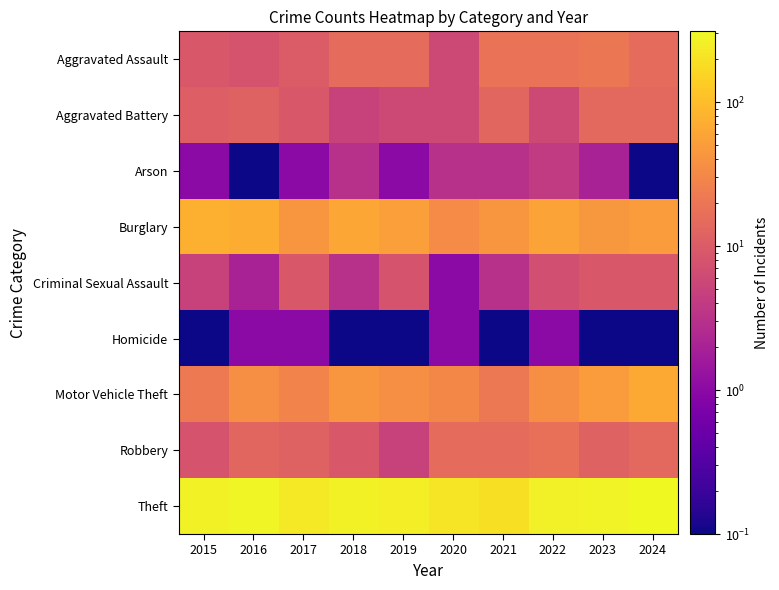

Reading left to right, extract all data points from this chart.

Aggravated Assault: 2015=9.0	2016=8.0	2017=10.0	2018=15.0	2019=15.0	2020=6.0	2021=18.0	2022=18.0	2023=20.0	2024=15.0
Aggravated Battery: 2015=11.0	2016=12.0	2017=9.0	2018=5.0	2019=6.0	2020=6.0	2021=13.0	2022=6.0	2023=14.0	2024=14.0
Arson: 2015=1.0	2016=0.1	2017=1.0	2018=3.0	2019=1.0	2020=3.0	2021=3.0	2022=4.0	2023=2.0	2024=0.1
Burglary: 2015=76.0	2016=71.0	2017=44.0	2018=64.0	2019=52.0	2020=34.0	2021=43.0	2022=57.0	2023=45.0	2024=50.0
Criminal Sexual Assault: 2015=5.0	2016=2.0	2017=9.0	2018=3.0	2019=8.0	2020=1.0	2021=3.0	2022=7.0	2023=9.0	2024=9.0
Homicide: 2015=0.1	2016=1.0	2017=1.0	2018=0.1	2019=0.1	2020=1.0	2021=0.1	2022=1.0	2023=0.1	2024=0.1
Motor Vehicle Theft: 2015=22.0	2016=36.0	2017=28.0	2018=43.0	2019=37.0	2020=31.0	2021=21.0	2022=36.0	2023=50.0	2024=65.0
Robbery: 2015=8.0	2016=13.0	2017=12.0	2018=9.0	2019=5.0	2020=15.0	2021=15.0	2022=17.0	2023=12.0	2024=14.0
Theft: 2015=269.0	2016=283.0	2017=230.0	2018=266.0	2019=250.0	2020=218.0	2021=194.0	2022=264.0	2023=275.0	2024=310.0